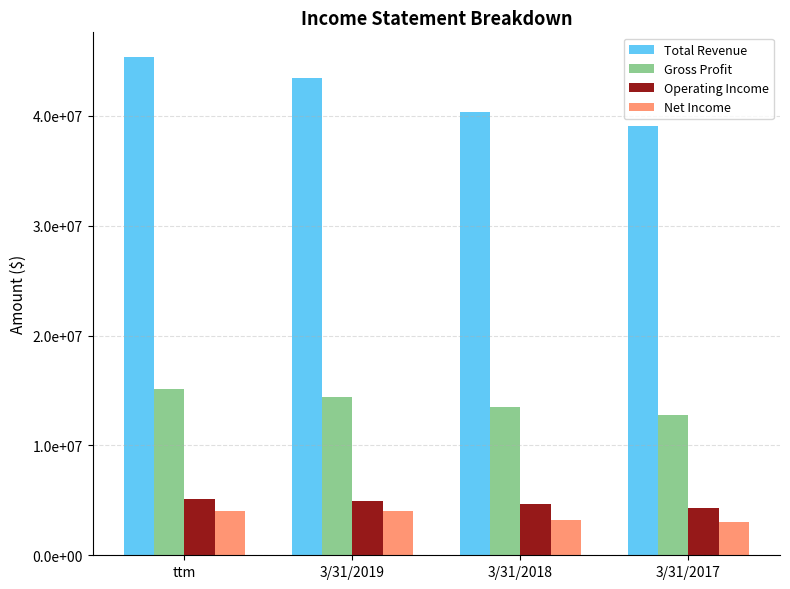

Is it true that Total Revenue equals 45347000 at ttm?

True